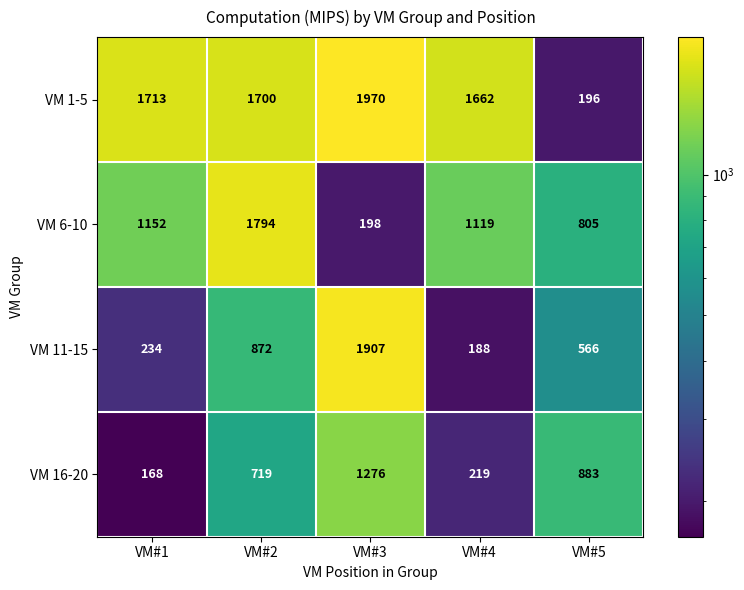

What is the spread (max minus min) of values at VM#4?

1474